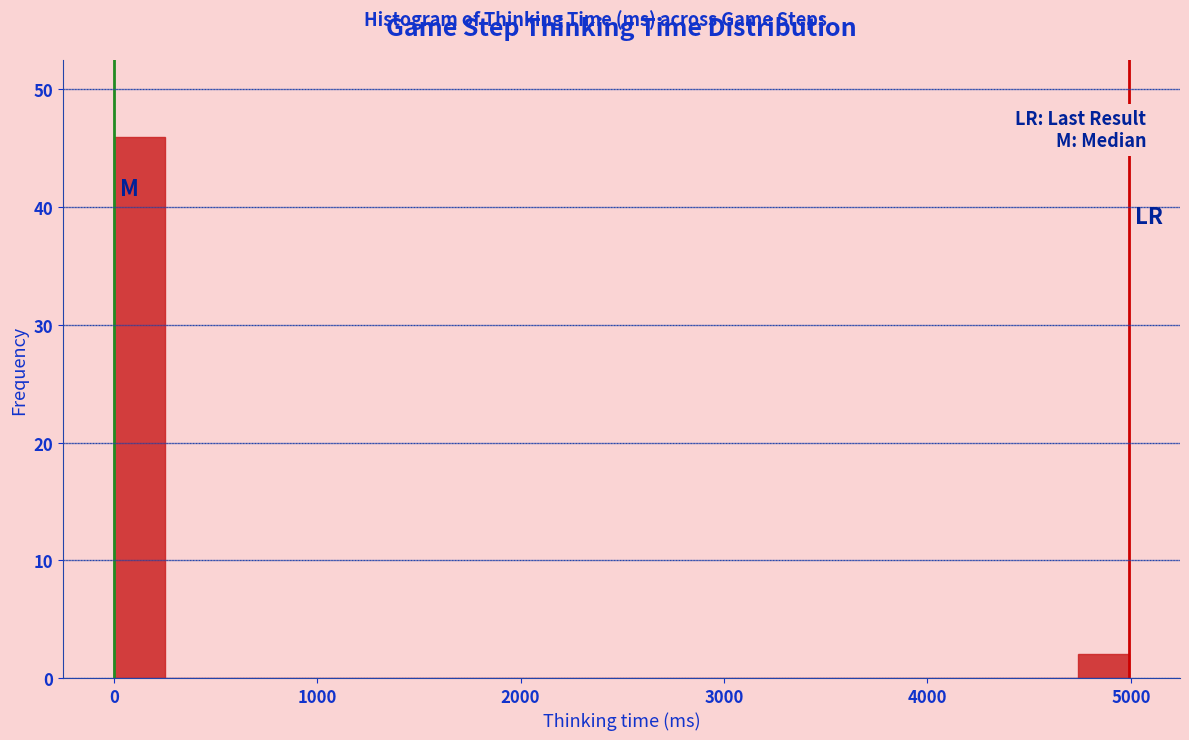

Read against the x-axis, roughly where is the centre of the tallest bar?

100